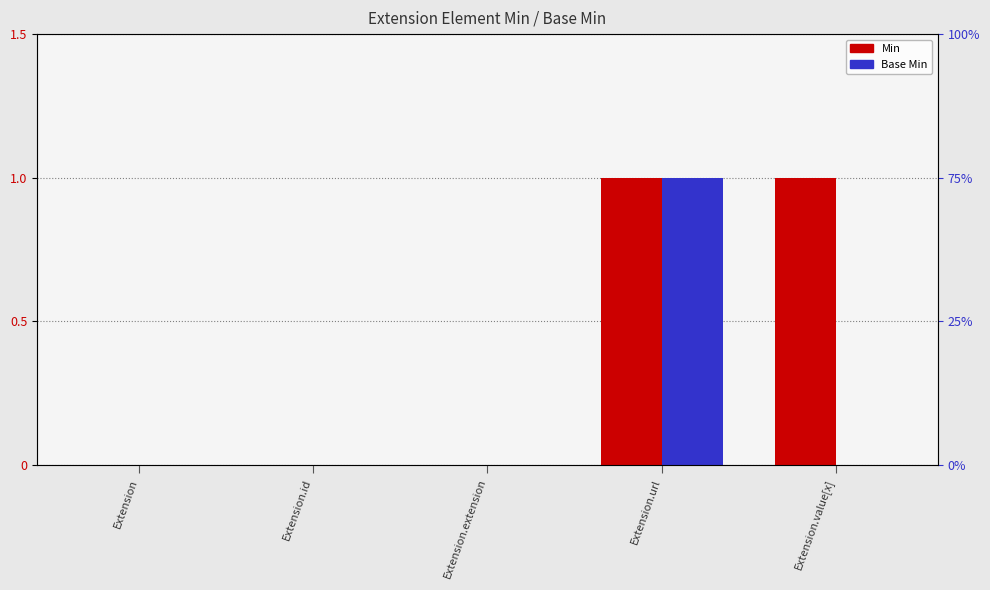

The Base Min series shows 1 at Extension.url. True or false?

True